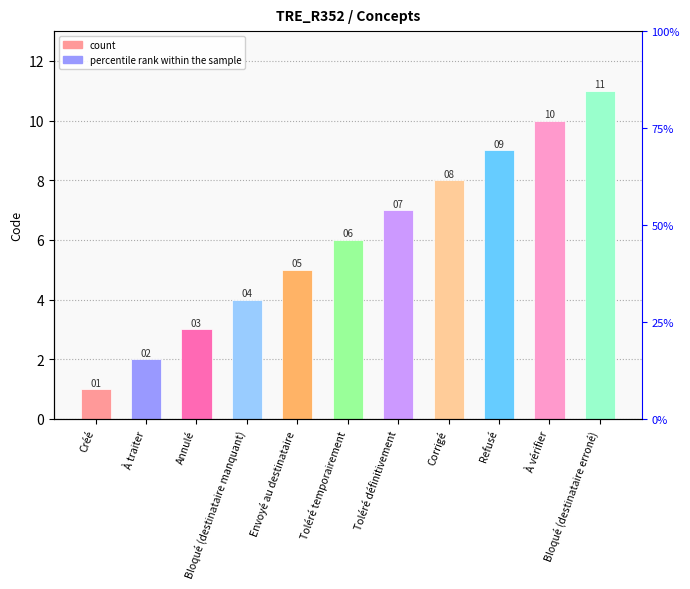

What is the difference between the values at Toléré temporairement and Envoyé au destinataire?

1